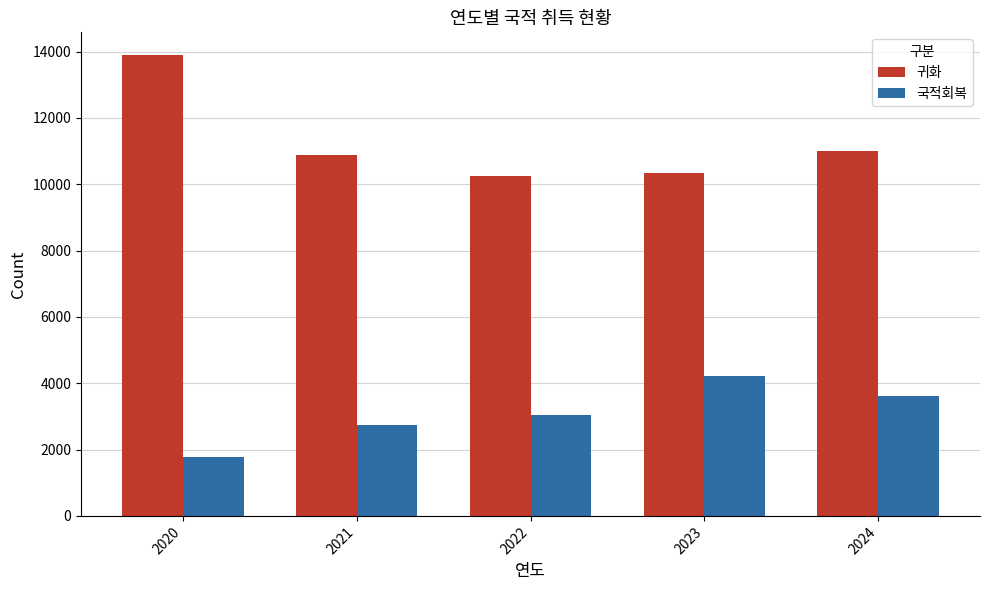

At how many categories does at least one series exceed 10589?

3